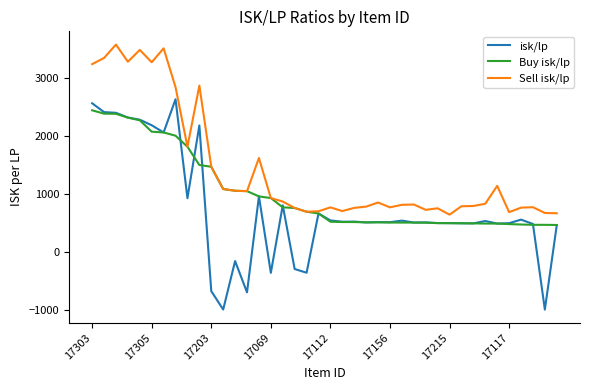

What is the maximum value shown in the chart?

3568.0